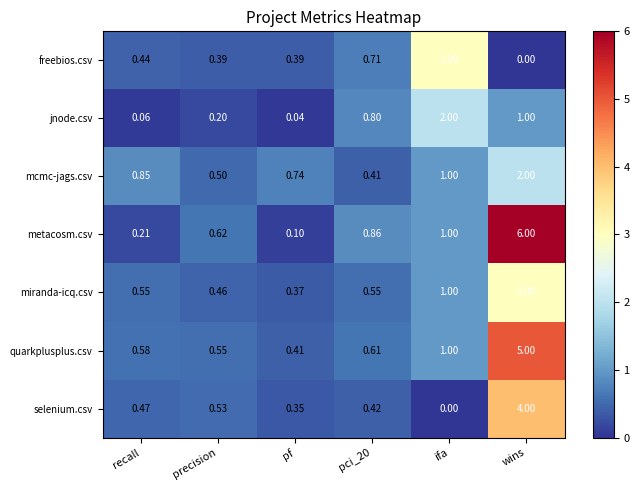

How many values in selenium.csv are above zero?

5